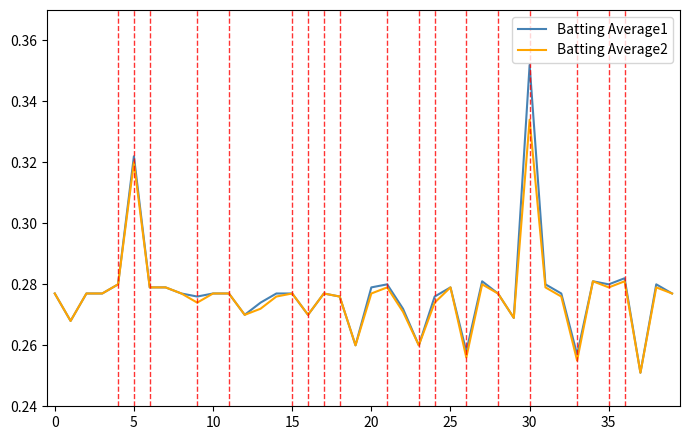

Rank the series by their maximum value, from lowest to highest.

Batting Average2, Batting Average1